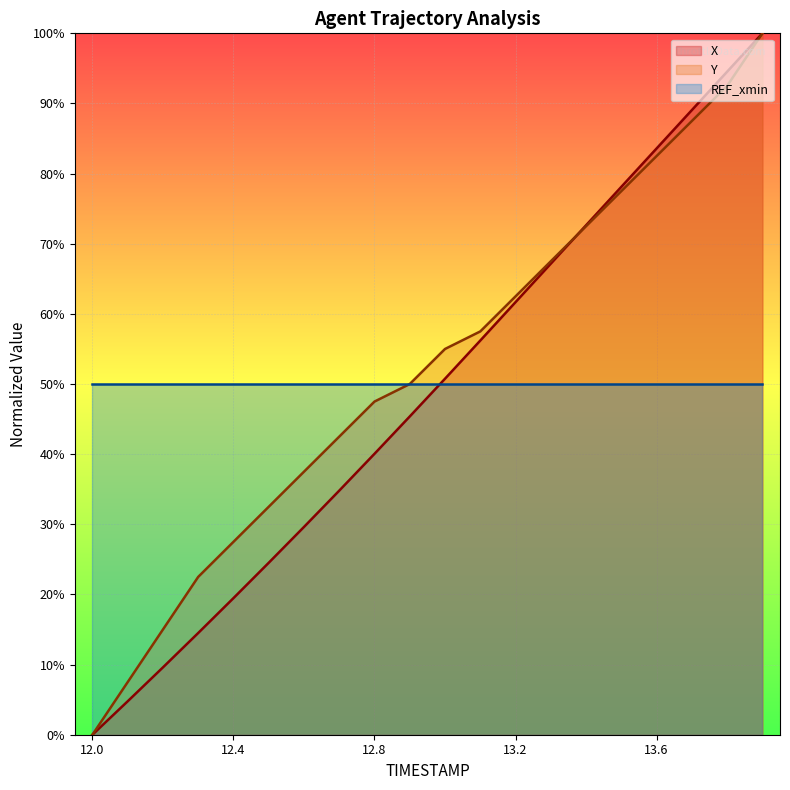

Where is X nearest to the value 50?

13.0